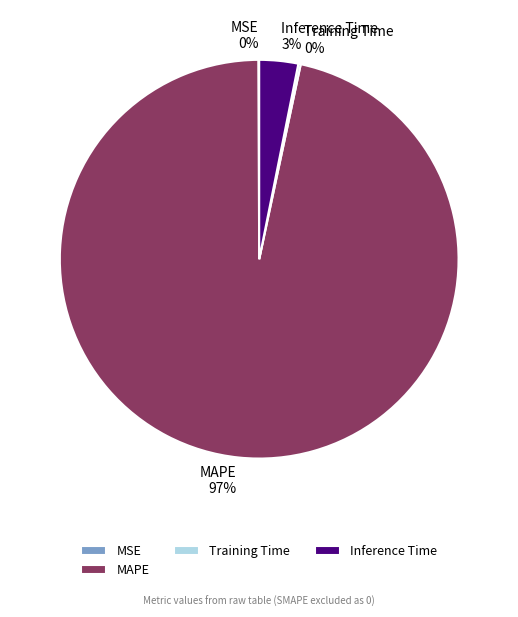

To the nearest percent, what is the average slice percentage?

25%